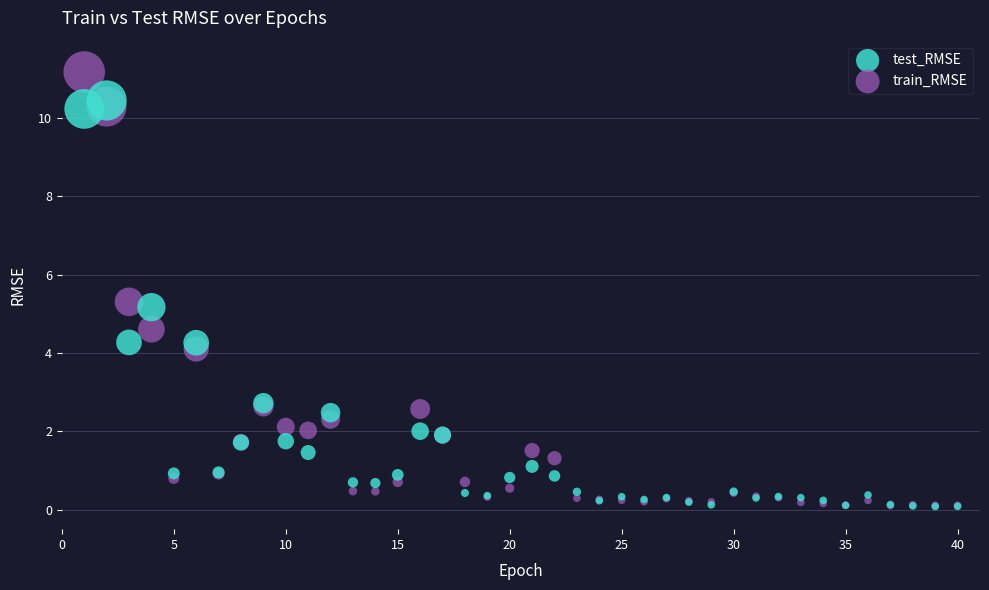

What are all the series names shown in the legend?

test_RMSE, train_RMSE